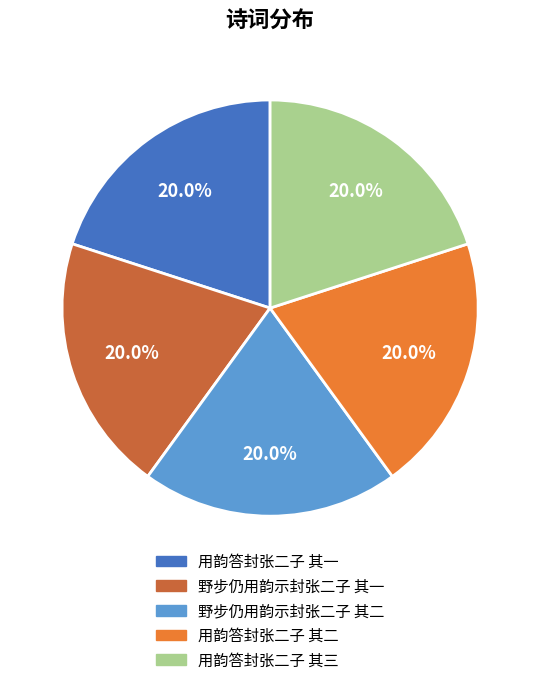

How many segments does this pie chart have?

5